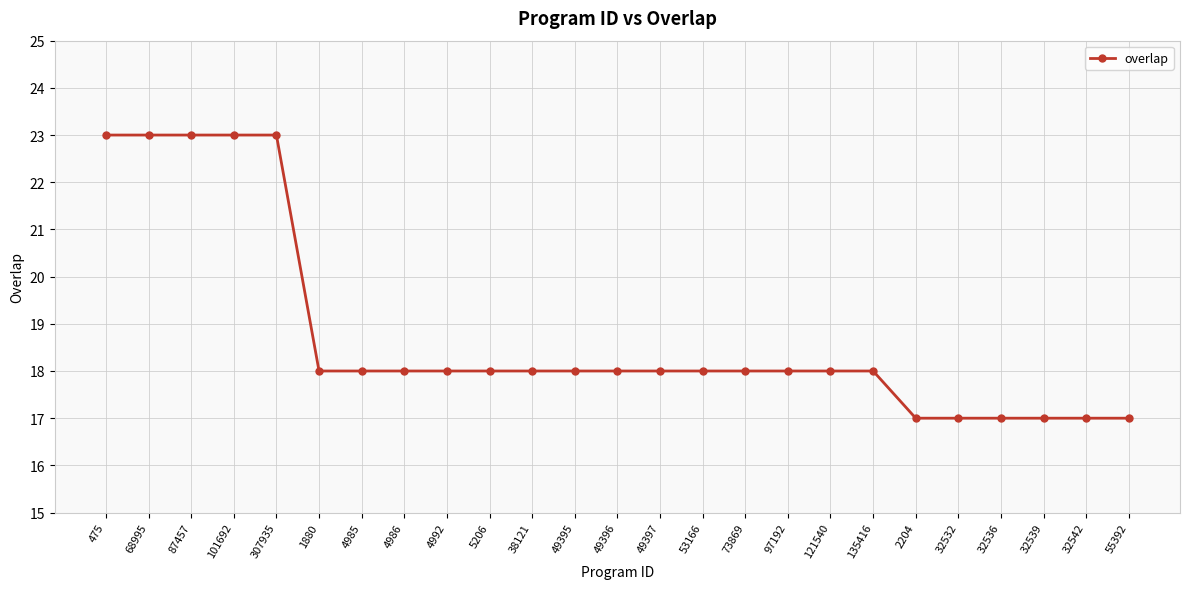

Which has a higher value, 68995 or 32532?

68995